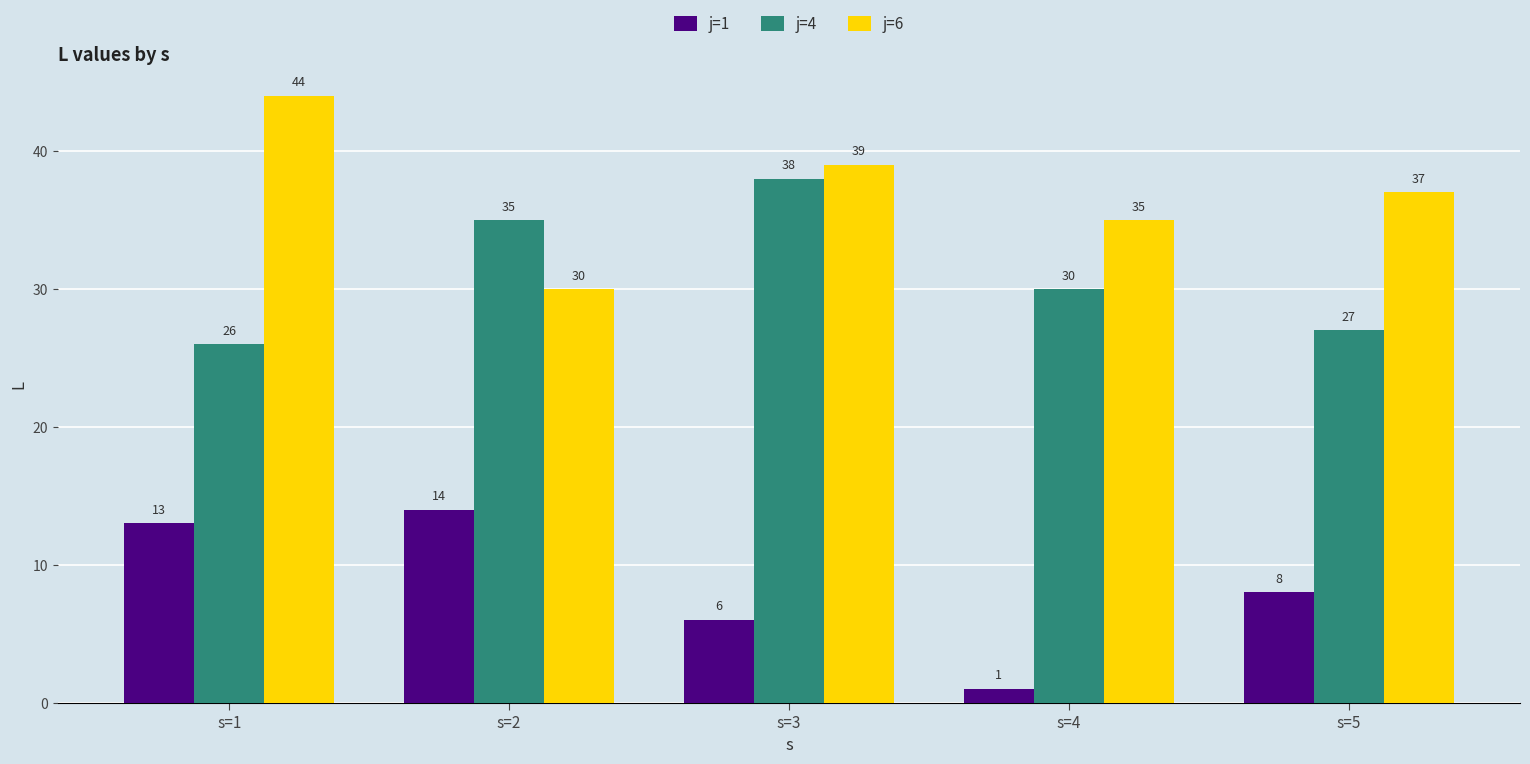

What is the difference between the j=4 values at s=5 and s=1?

1